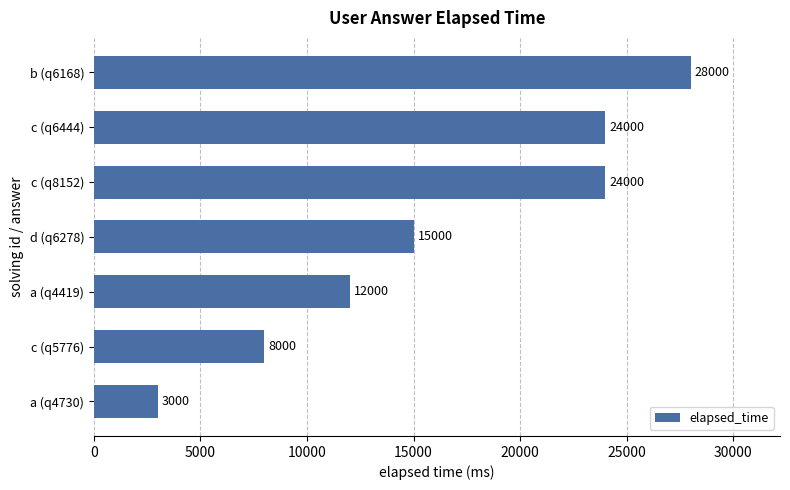

How many values are between 8000 and 24000?

5